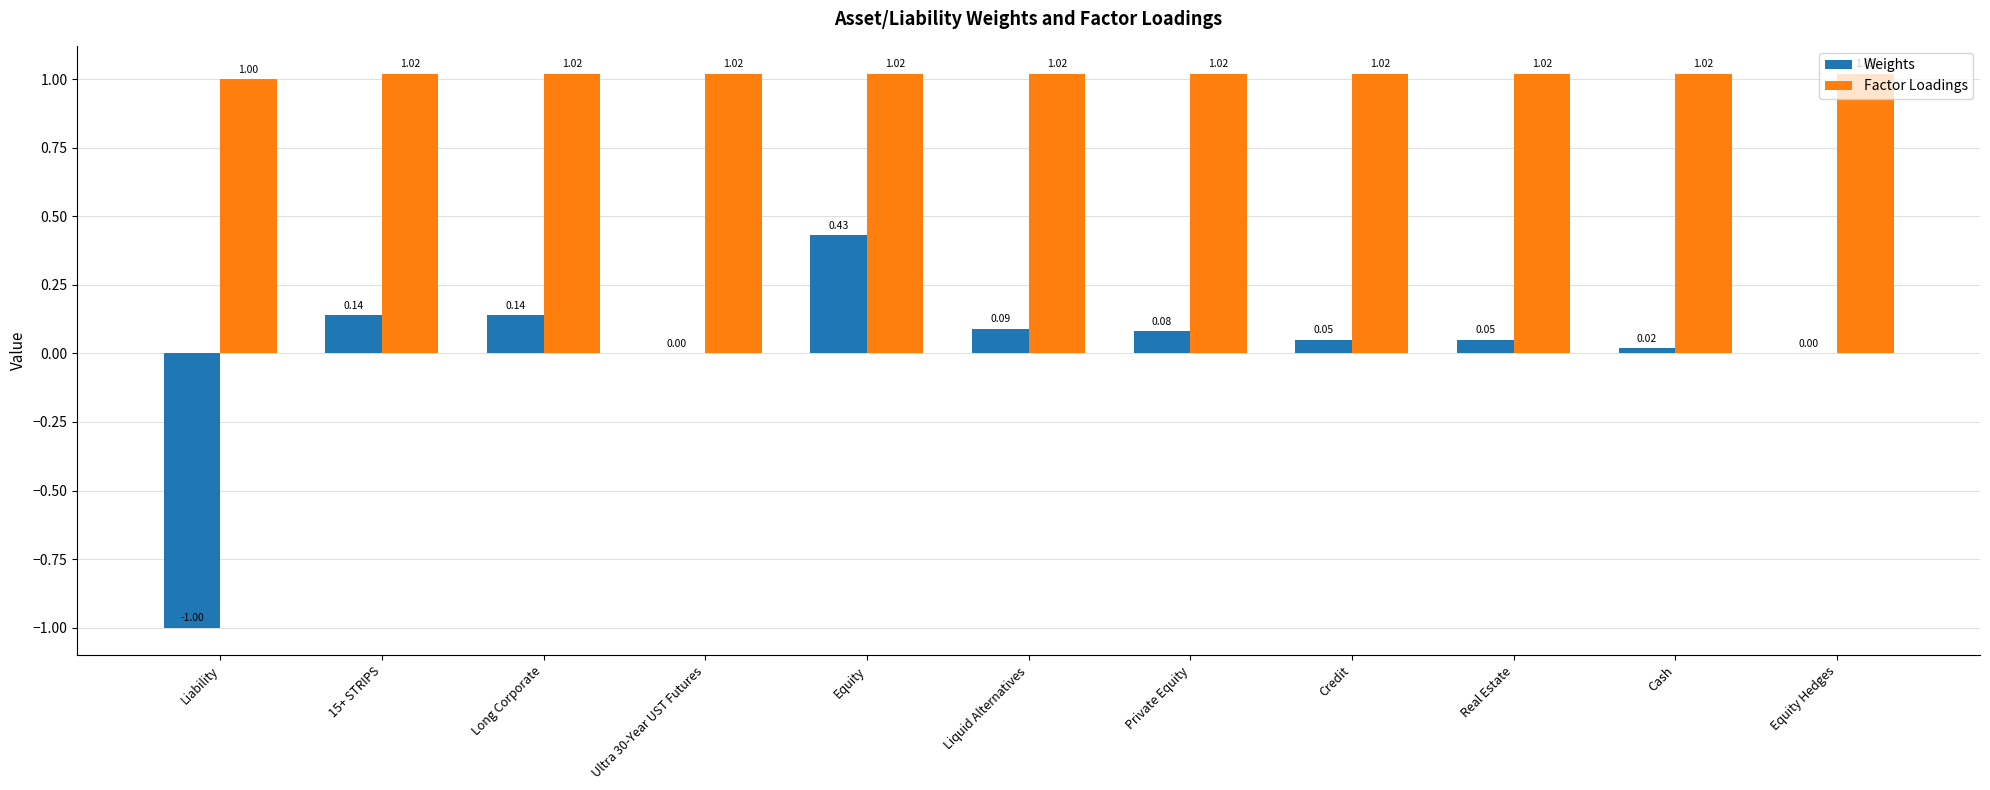

How many groups of bars are there?

11